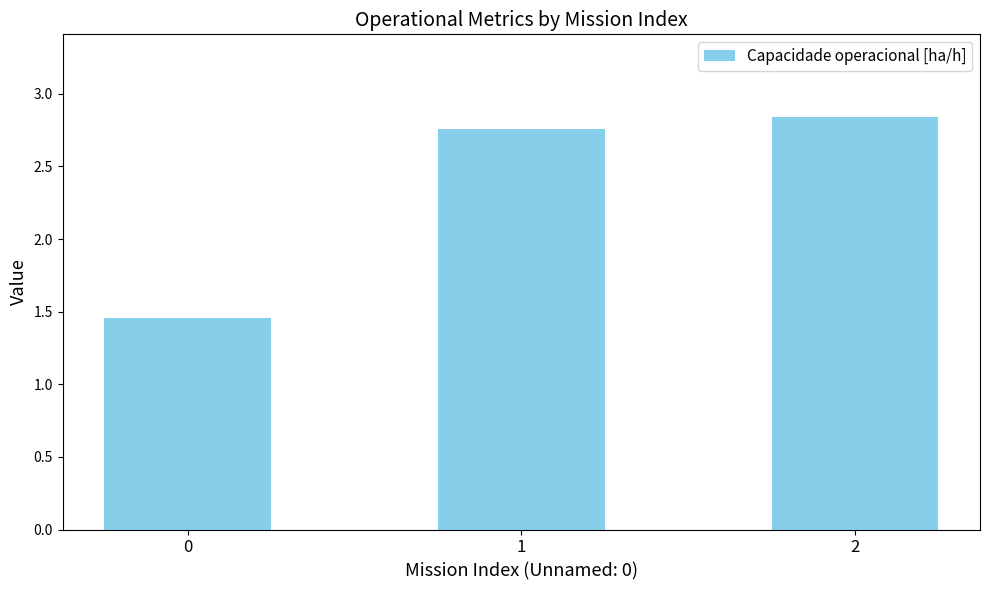

What is the sum of all values?

7.1